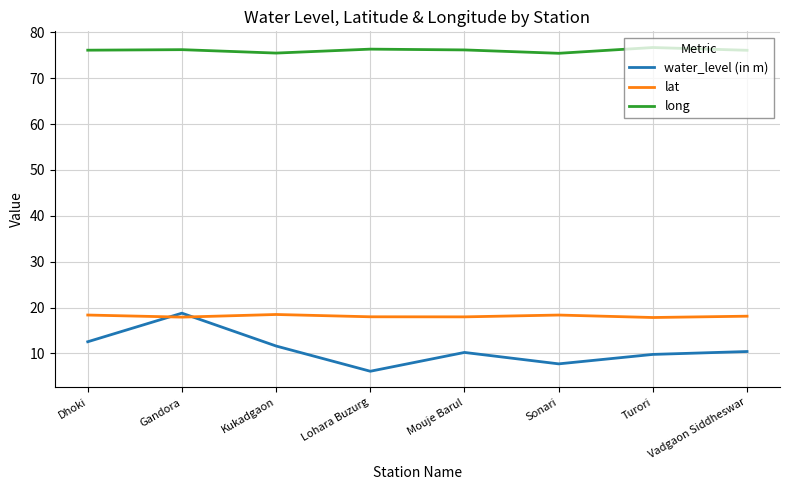

True or false: lat and long intersect in this chart.

False